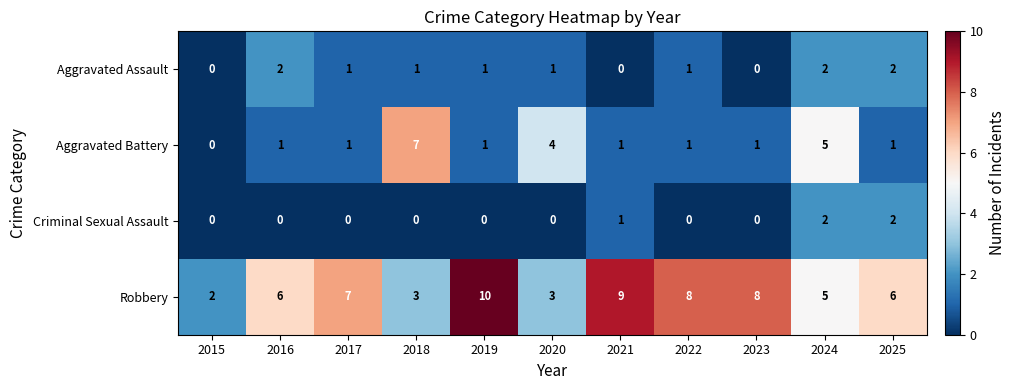

What is the maximum value shown in the chart?

10